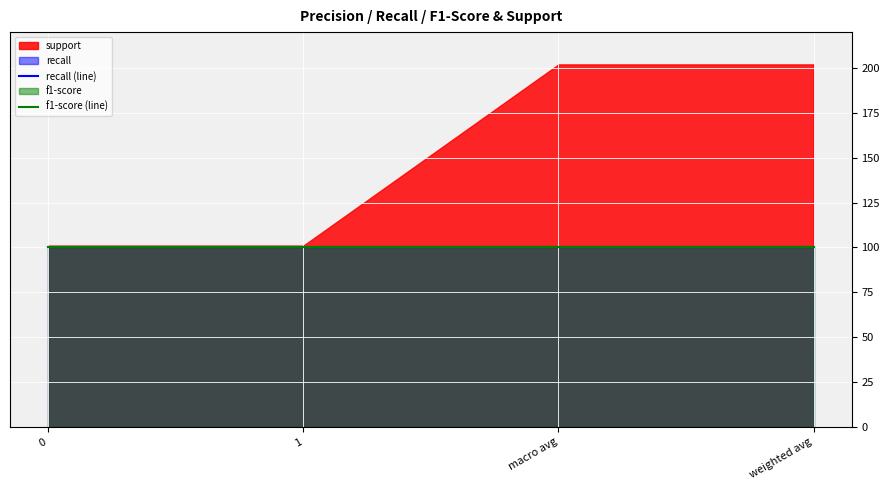

What is the greatest value displayed?

202